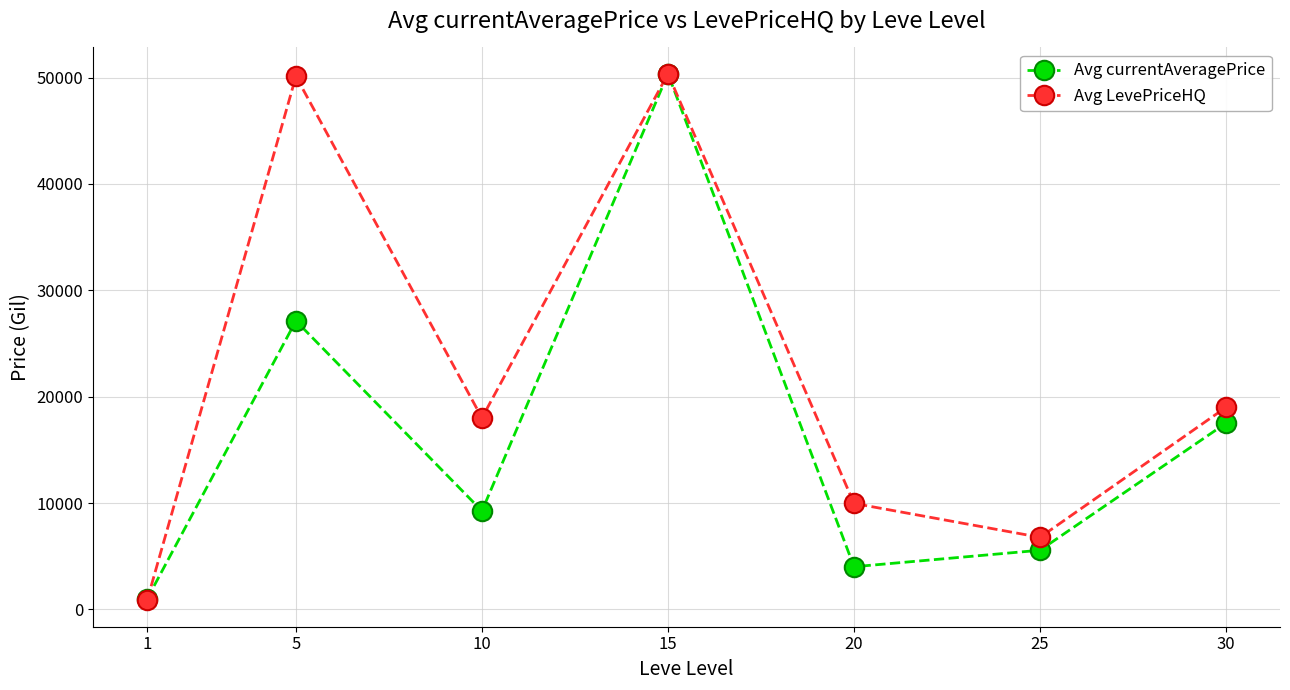

How many data points in Avg LevePriceHQ are less than 18000?

3